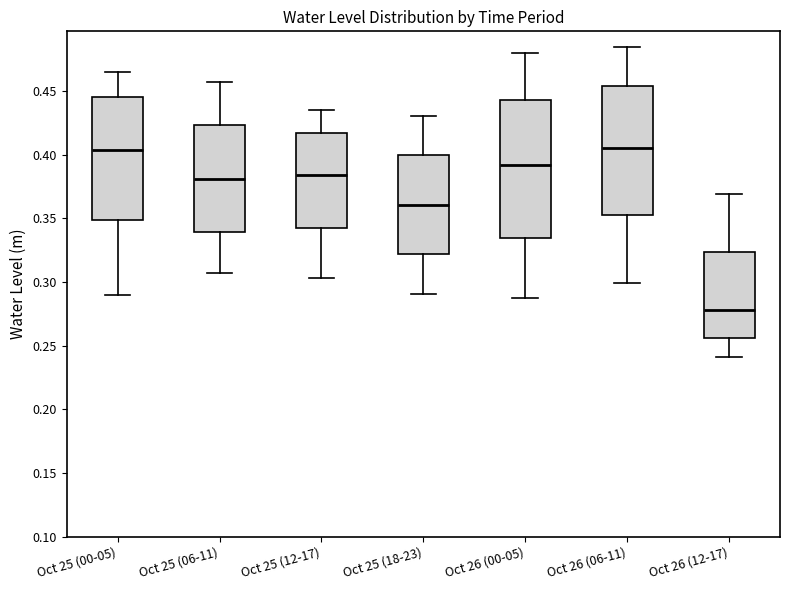

Reading left to right, read every box against the y-axis: the position of its median line, the range the box covers, and the ends of its whiskers. The values are not printed on the chart, so give them approximately, as read against the axis.

Oct 25 (00-05): median 0.405, box 0.350 to 0.445, whiskers 0.290 to 0.465
Oct 25 (06-11): median 0.380, box 0.340 to 0.425, whiskers 0.305 to 0.455
Oct 25 (12-17): median 0.385, box 0.345 to 0.415, whiskers 0.305 to 0.435
Oct 25 (18-23): median 0.360, box 0.320 to 0.400, whiskers 0.290 to 0.430
Oct 26 (00-05): median 0.390, box 0.335 to 0.445, whiskers 0.285 to 0.480
Oct 26 (06-11): median 0.405, box 0.355 to 0.455, whiskers 0.300 to 0.485
Oct 26 (12-17): median 0.280, box 0.255 to 0.325, whiskers 0.240 to 0.370